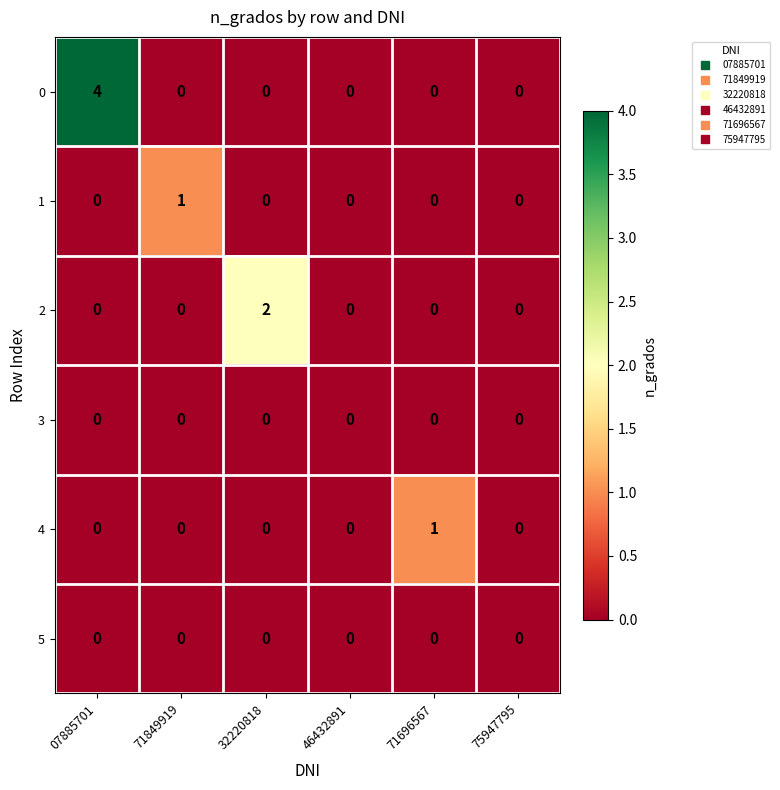

How many distinct data groups are displayed?

6